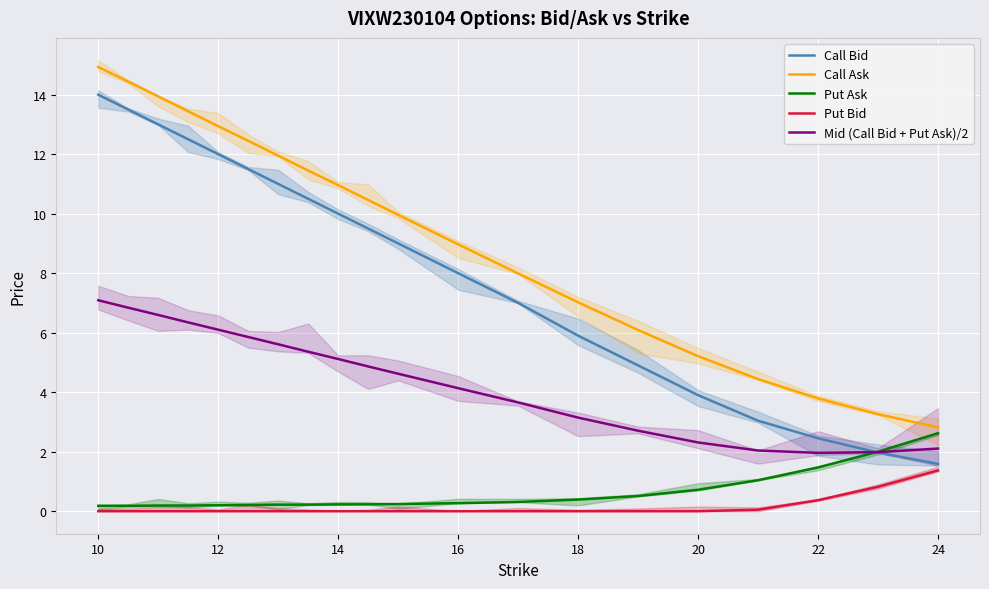

Reading left to right, transcribe all the data shown in this chart.

Call Bid: 14.0	13.5	13.0	12.5	12.0	11.5	11.0	10.5	10.0	9.5	9.0	8.0	7.0	5.9	4.9	3.9	3.0	2.5	2.0	1.6
Call Ask: 14.9	14.4	13.9	13.4	12.9	12.4	11.9	11.4	11.0	10.5	10.0	9.0	8.0	7.0	6.1	5.2	4.4	3.8	3.3	2.8
Put Ask: 0.2	0.2	0.2	0.2	0.2	0.2	0.2	0.2	0.2	0.2	0.2	0.3	0.3	0.4	0.5	0.7	1.0	1.5	2.0	2.6
Put Bid: 0.0	0.0	0.0	0.0	0.0	0.0	0.0	0.0	0.0	0.0	0.0	0.0	0.0	0.0	0.0	0.0	0.1	0.4	0.8	1.4
Mid (Call Bid + Put Ask)/2: 7.1	6.8	6.6	6.3	6.1	5.9	5.6	5.4	5.1	4.9	4.6	4.1	3.7	3.1	2.7	2.3	2.0	2.0	2.0	2.1